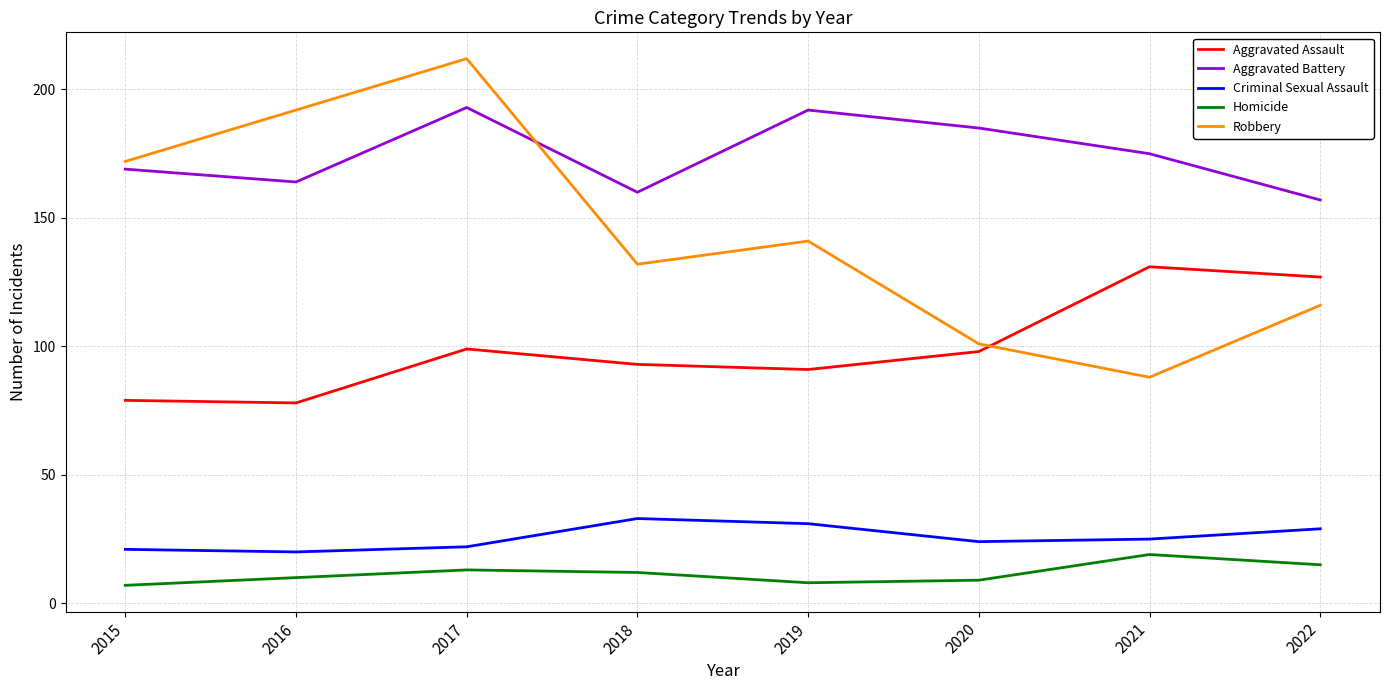

Where is the first local maximum for Robbery?

2017